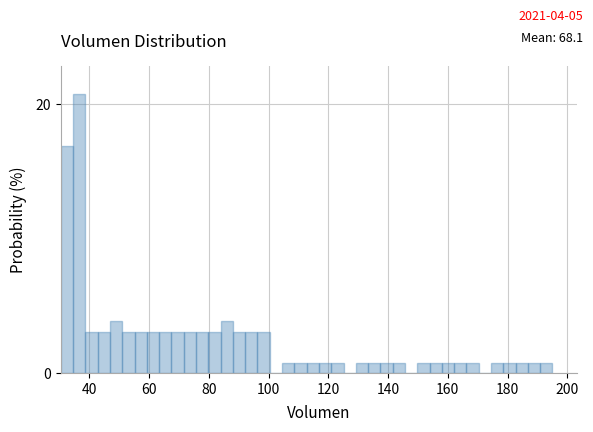

Read against the x-axis, roughly where is the centre of the tallest bar?

36